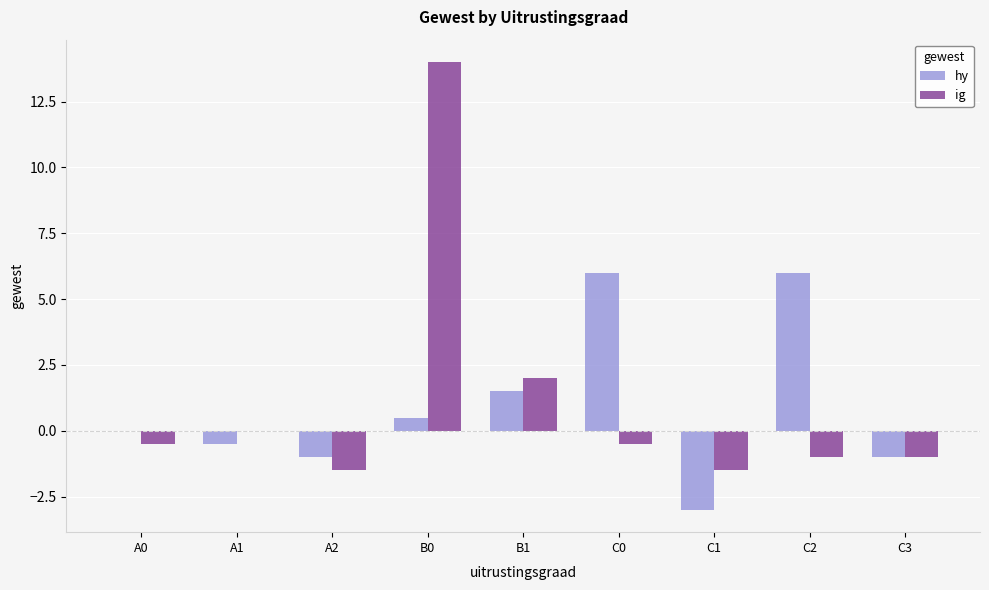

What is the approximate value of ig at A0?

-0.5